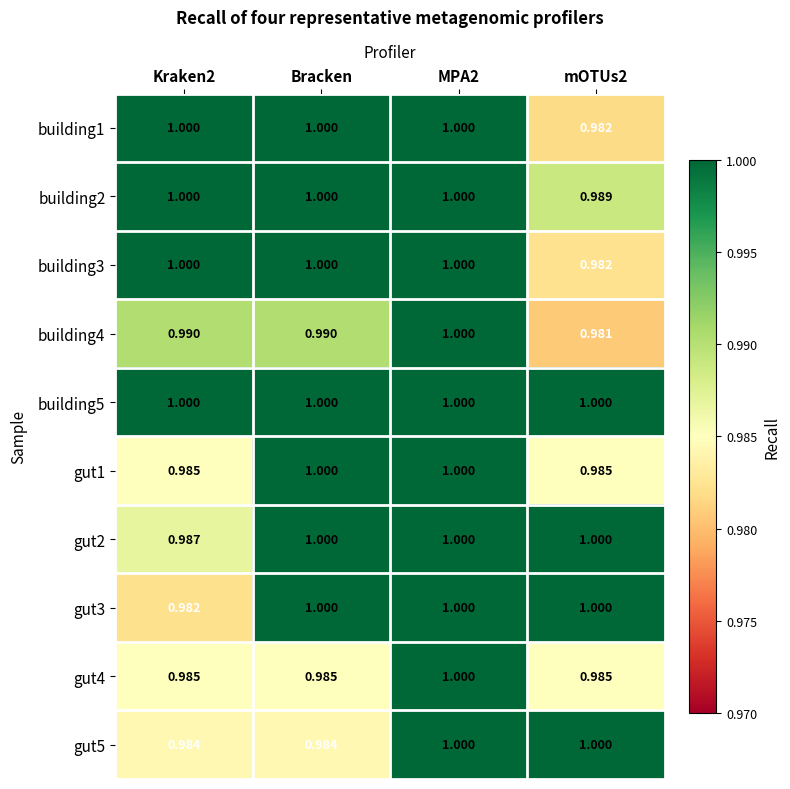

Which category has the highest value across all series?

Kraken2